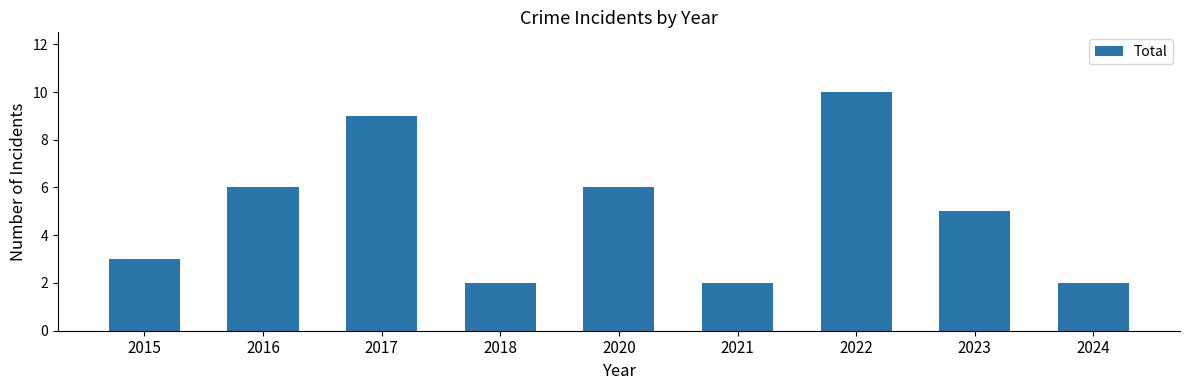

What is the ratio of the value at 2015 to the value at 2021?

1.5